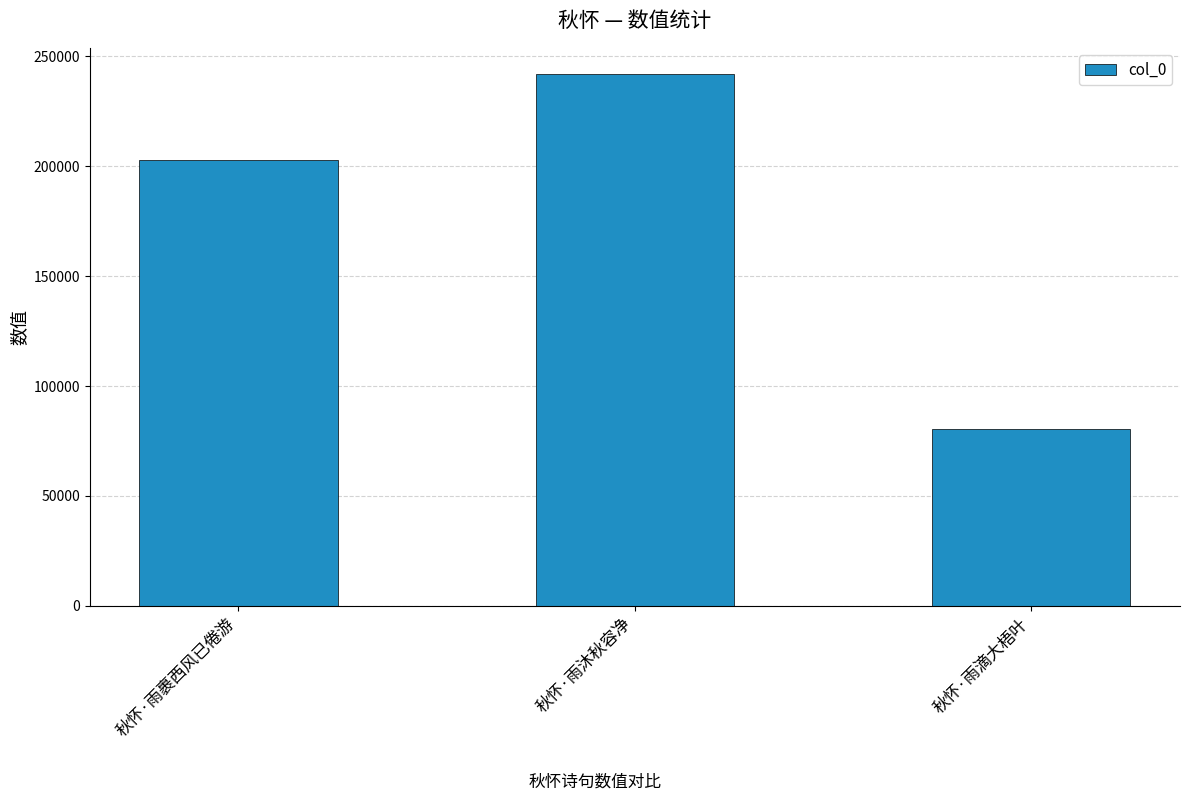

List the labels in order of value, smallest first.

秋怀·雨滴大梧叶, 秋怀·雨裹西风已倦游, 秋怀·雨沐秋容净